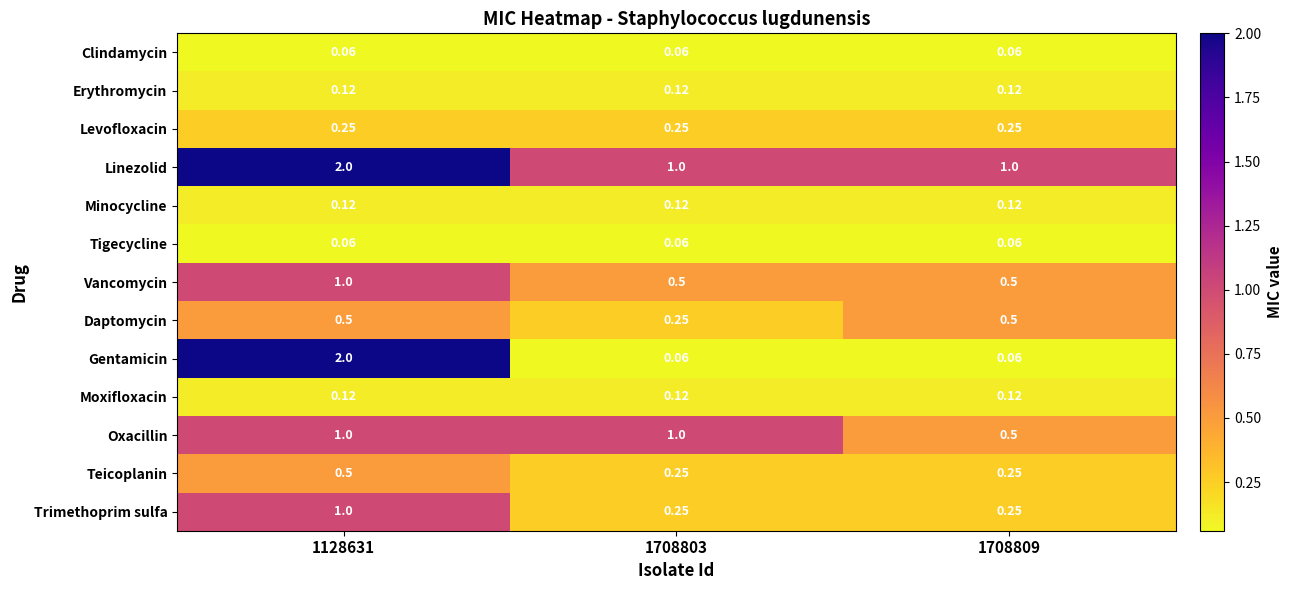

Which series has the largest total across all categories?

Linezolid